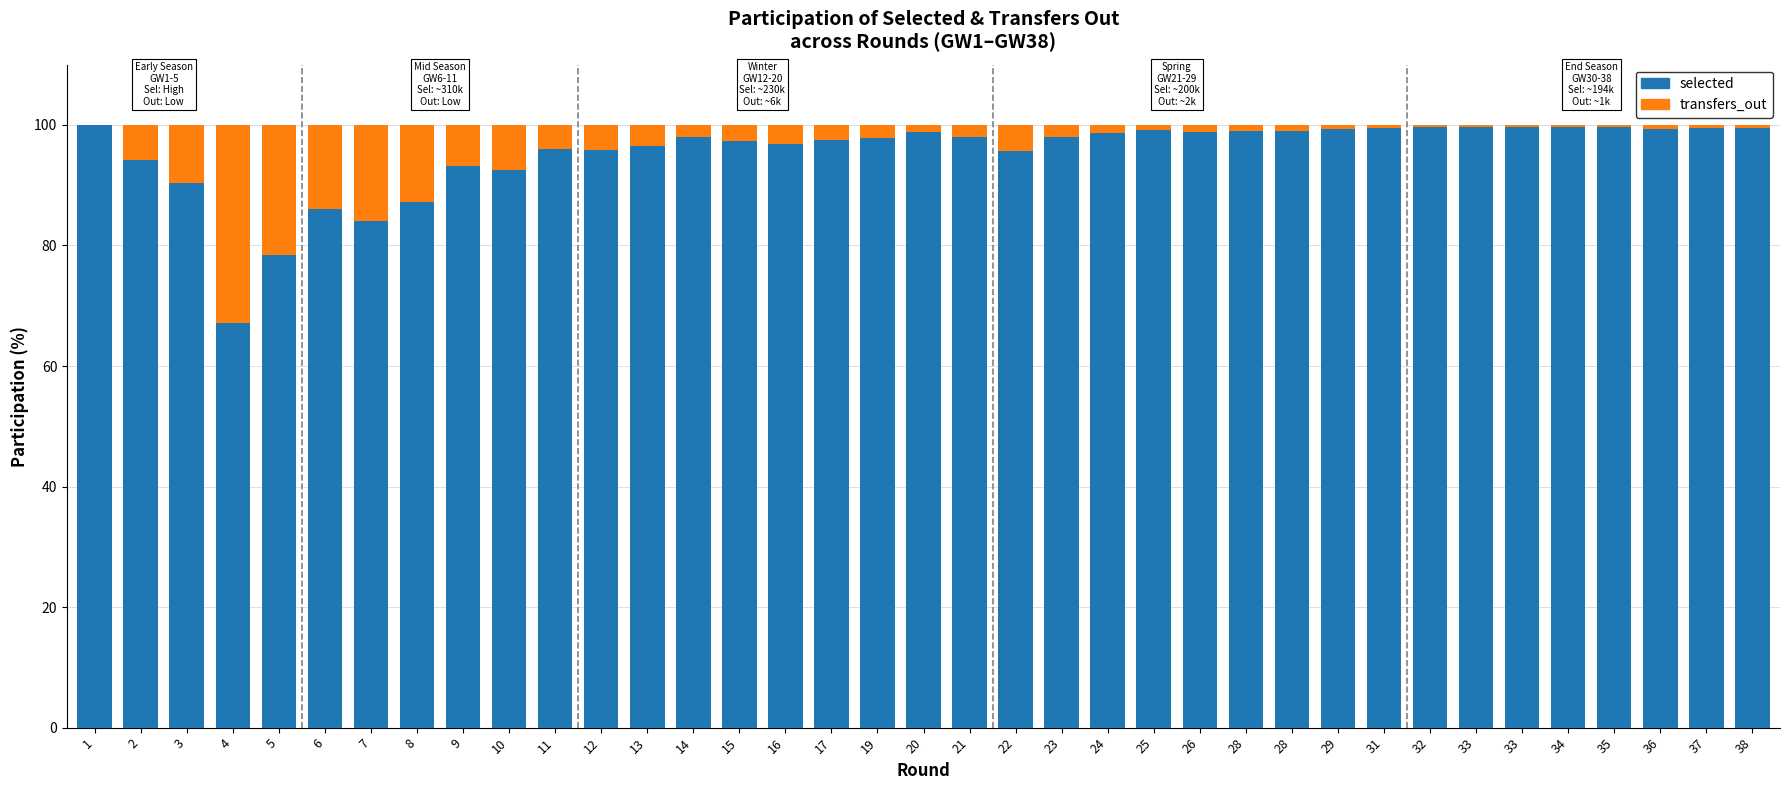

Are the bars horizontal?

No